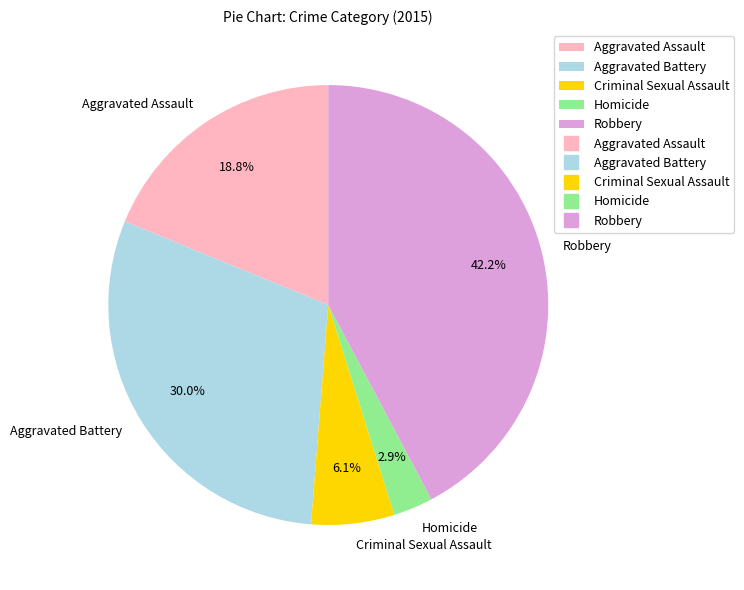

Rank the categories by value from highest to lowest.

Robbery, Aggravated Battery, Aggravated Assault, Criminal Sexual Assault, Homicide